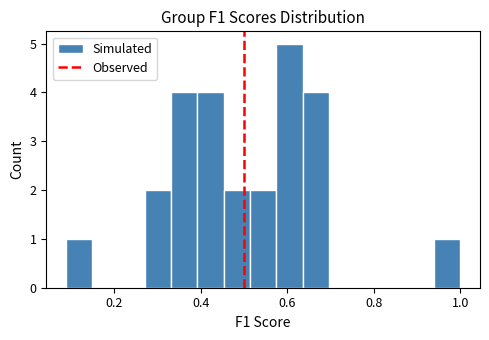

Read against the x-axis, roughly where is the centre of the tallest bar?

0.60